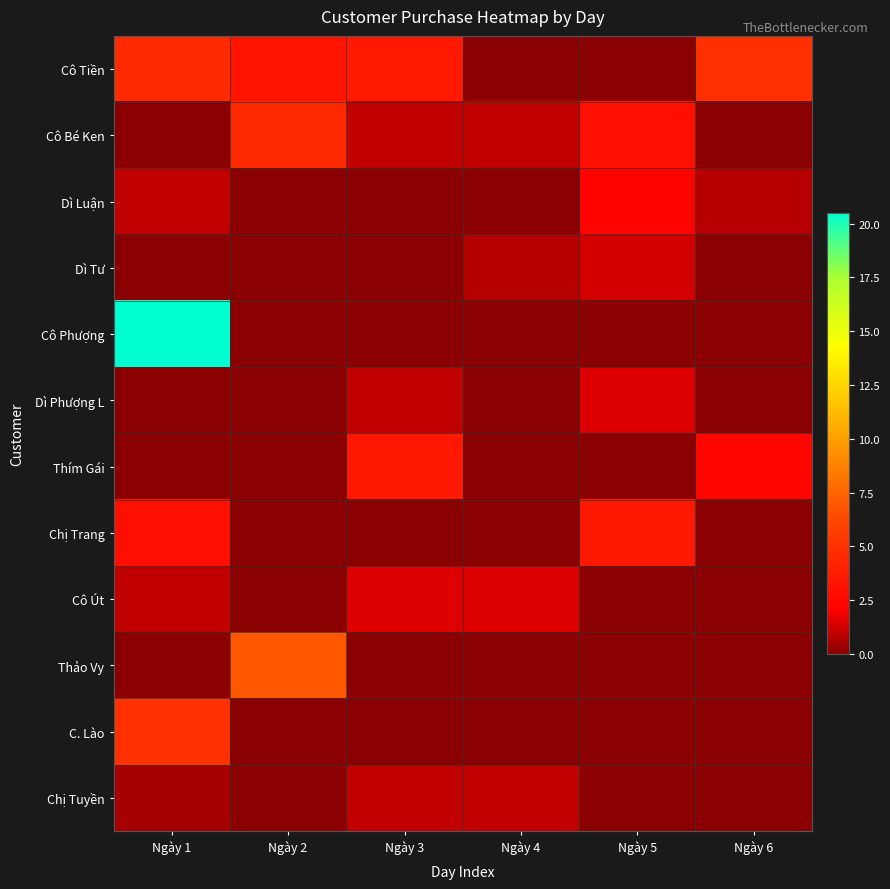

Reading left to right, list all the values displayed in this chart.

Cô Tiền: Ngày 1=4.6	Ngày 2=3.3	Ngày 3=3.6	Ngày 4=0.0	Ngày 5=0.0	Ngày 6=4.9
Cô Bé Ken: Ngày 1=0.0	Ngày 2=4.5	Ngày 3=1.0	Ngày 4=1.0	Ngày 5=3.0	Ngày 6=0.0
Dì Luận: Ngày 1=1.0	Ngày 2=0.0	Ngày 3=0.0	Ngày 4=0.0	Ngày 5=2.3	Ngày 6=0.8
Dì Tư: Ngày 1=0.0	Ngày 2=0.0	Ngày 3=0.0	Ngày 4=0.8	Ngày 5=1.3	Ngày 6=0.0
Cô Phượng: Ngày 1=20.5	Ngày 2=0.0	Ngày 3=0.0	Ngày 4=0.0	Ngày 5=0.0	Ngày 6=0.0
Dì Phượng L: Ngày 1=0.0	Ngày 2=0.0	Ngày 3=1.0	Ngày 4=0.0	Ngày 5=1.5	Ngày 6=0.0
Thím Gái: Ngày 1=0.0	Ngày 2=0.0	Ngày 3=3.5	Ngày 4=0.0	Ngày 5=0.0	Ngày 6=2.5
Chị Trang: Ngày 1=3.0	Ngày 2=0.0	Ngày 3=0.0	Ngày 4=0.0	Ngày 5=3.5	Ngày 6=0.0
Cô Út: Ngày 1=1.0	Ngày 2=0.0	Ngày 3=1.5	Ngày 4=1.5	Ngày 5=0.0	Ngày 6=0.0
Thảo Vy: Ngày 1=0.0	Ngày 2=7.0	Ngày 3=0.0	Ngày 4=0.0	Ngày 5=0.0	Ngày 6=0.0
C. Lào: Ngày 1=5.0	Ngày 2=0.0	Ngày 3=0.0	Ngày 4=0.0	Ngày 5=0.0	Ngày 6=0.0
Chị Tuyền: Ngày 1=0.5	Ngày 2=0.0	Ngày 3=1.0	Ngày 4=1.0	Ngày 5=0.0	Ngày 6=0.0